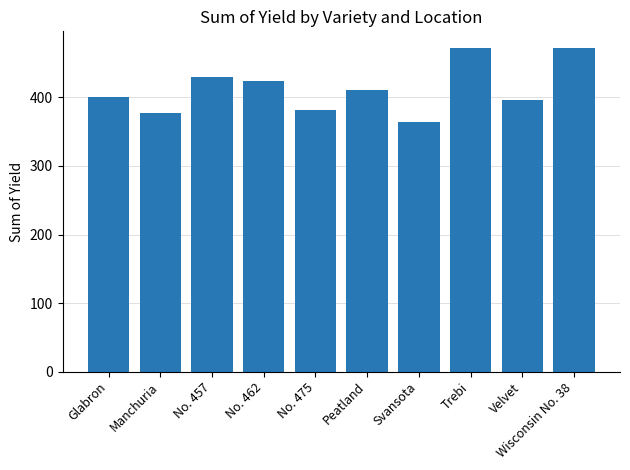

Which label corresponds to the smallest value in the chart?

Svansota